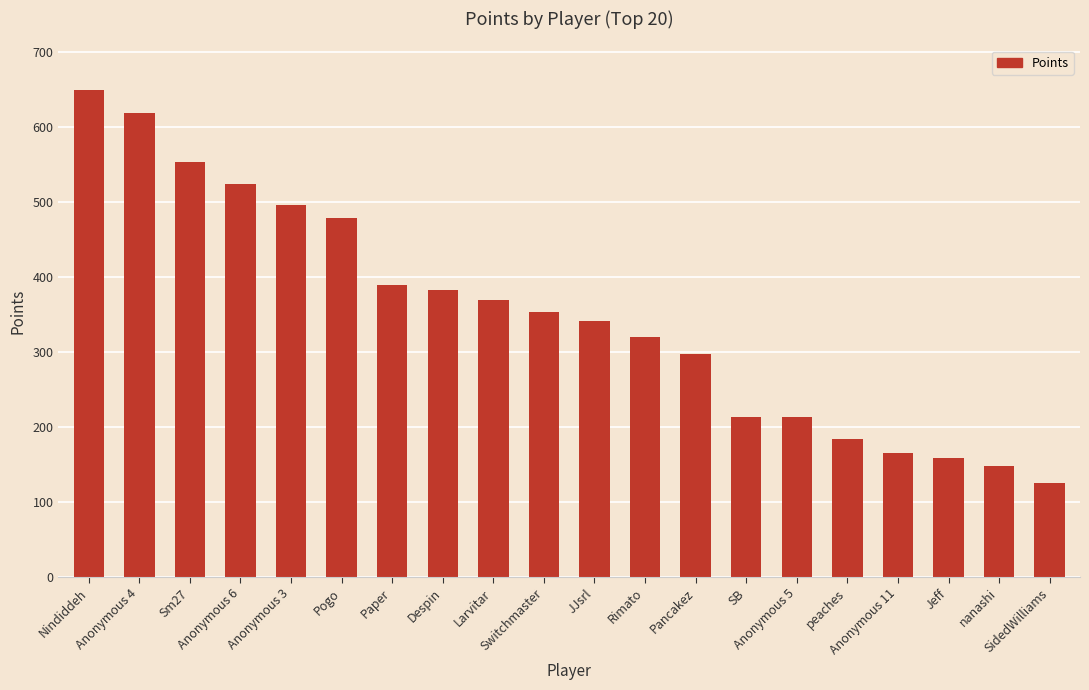

Does the chart contain stacked bars?

No